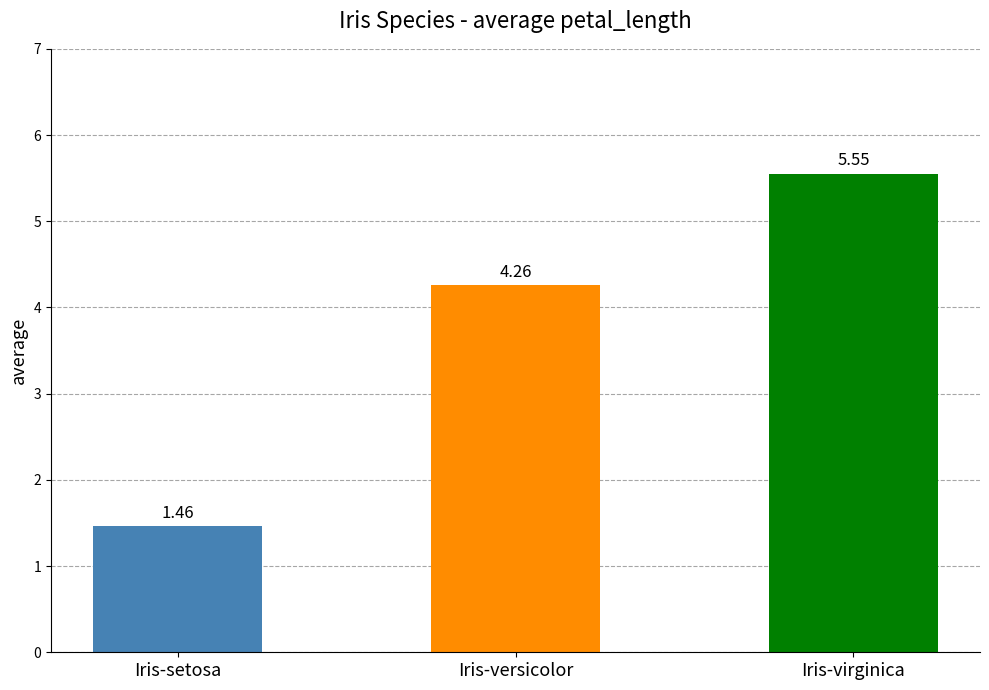

Which has a higher value, Iris-virginica or Iris-setosa?

Iris-virginica